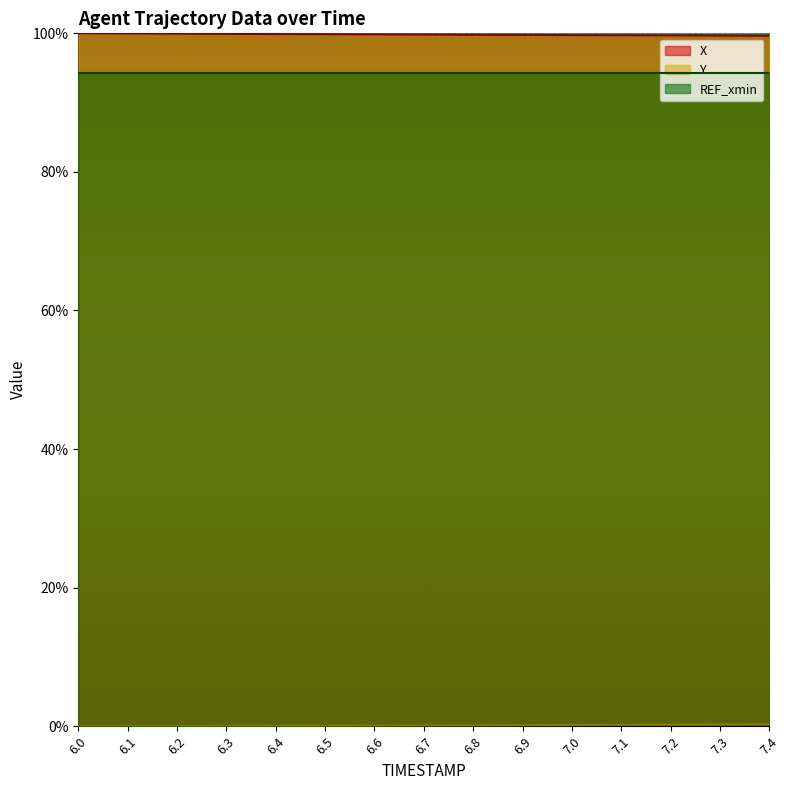

What is the difference between the second highest and minimum values in the X series?

0.3